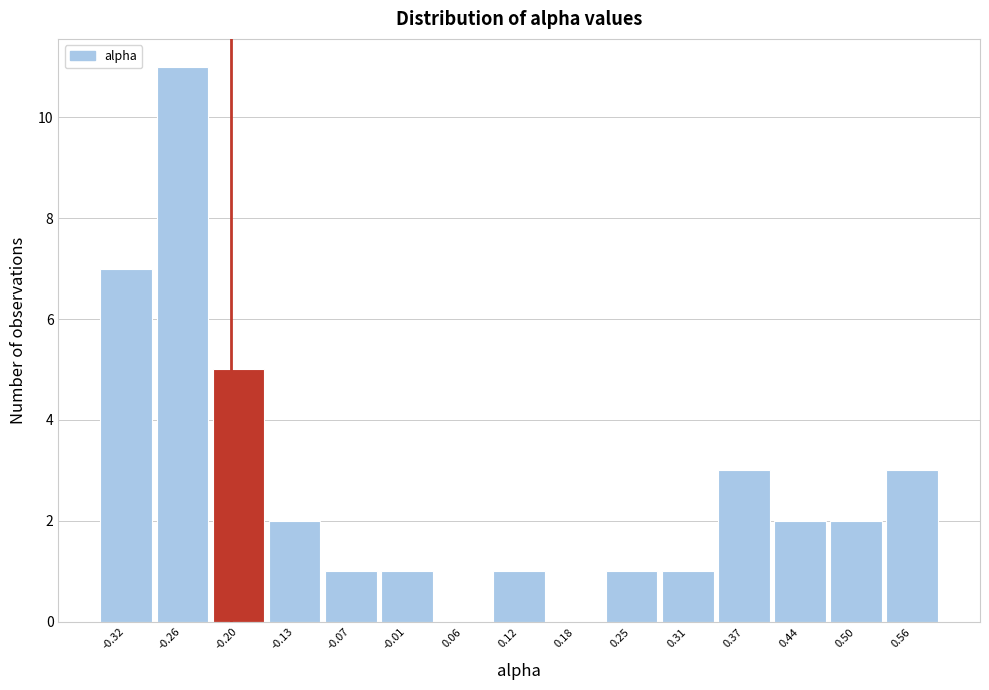

How tall is the bar that spans 0.40 to 0.47 on the x-axis? Neither the bar edges nor the heights are printed on the chart, so give them approximately, as read against the axes.

2